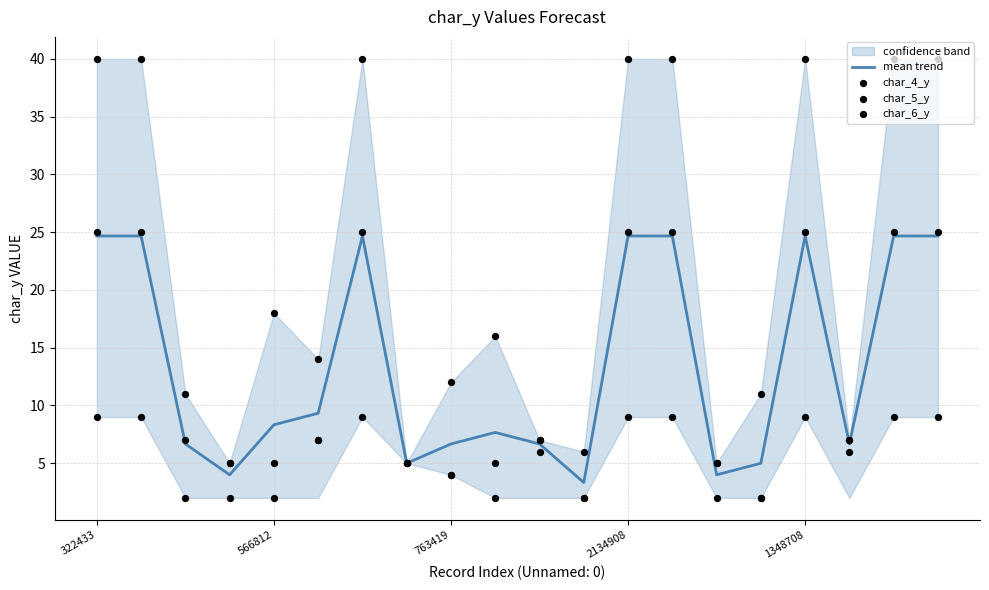

Which series has the widest spread of Y values?

char_4_y